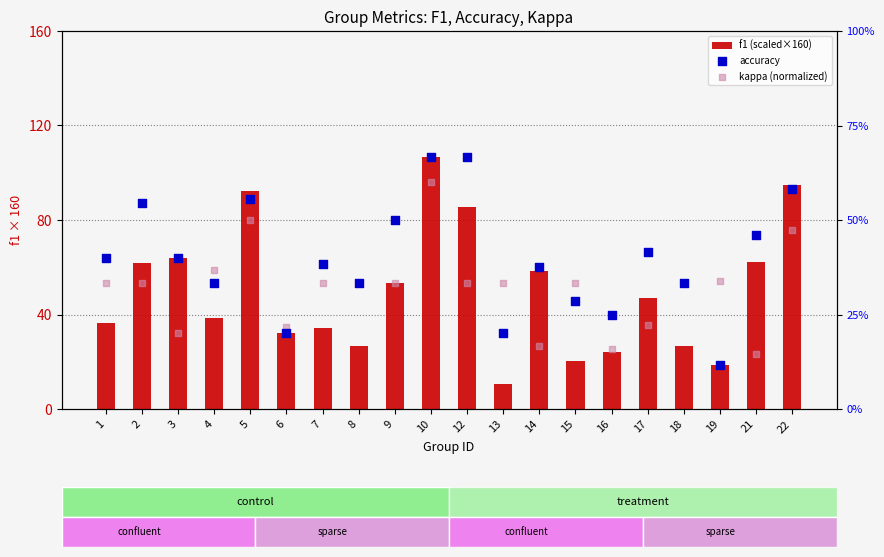

What are all the series names shown in the legend?

f1 (scaled×160), accuracy, kappa (normalized)